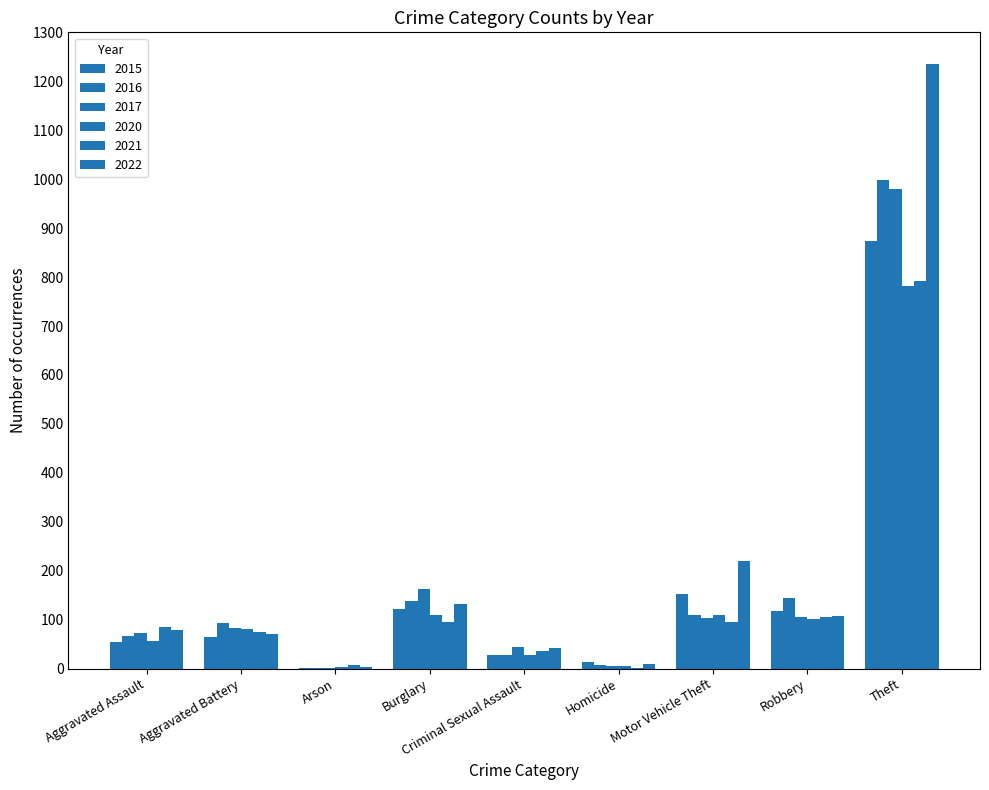

What is the difference between the maximum and minimum values in the 2017 series?

978